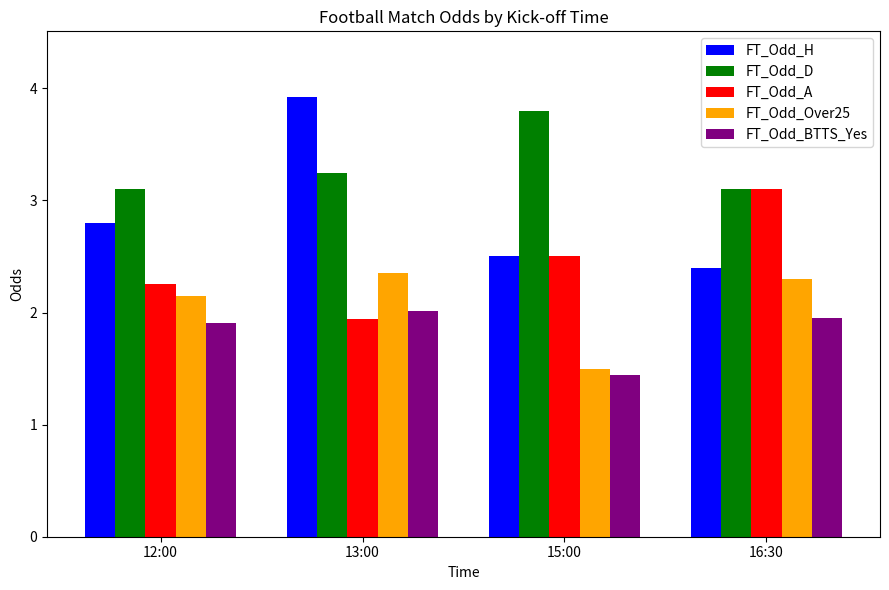

Count the FT_Odd_D values in the range 3 to 4.

4